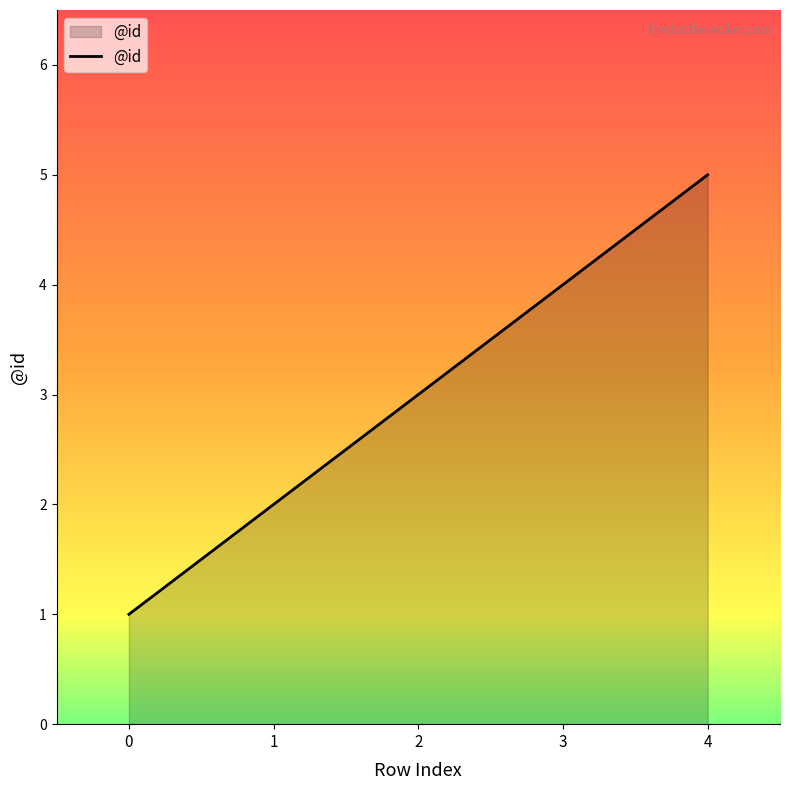

Which has a higher value, 2 or 3?

3